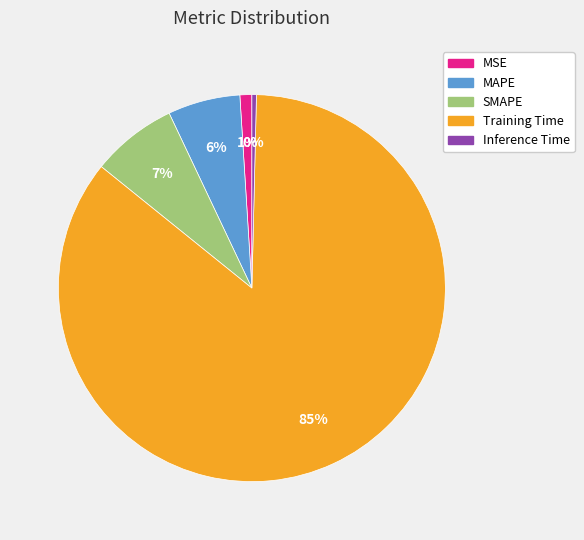

Do SMAPE and MSE together represent more than half of the pie?

No